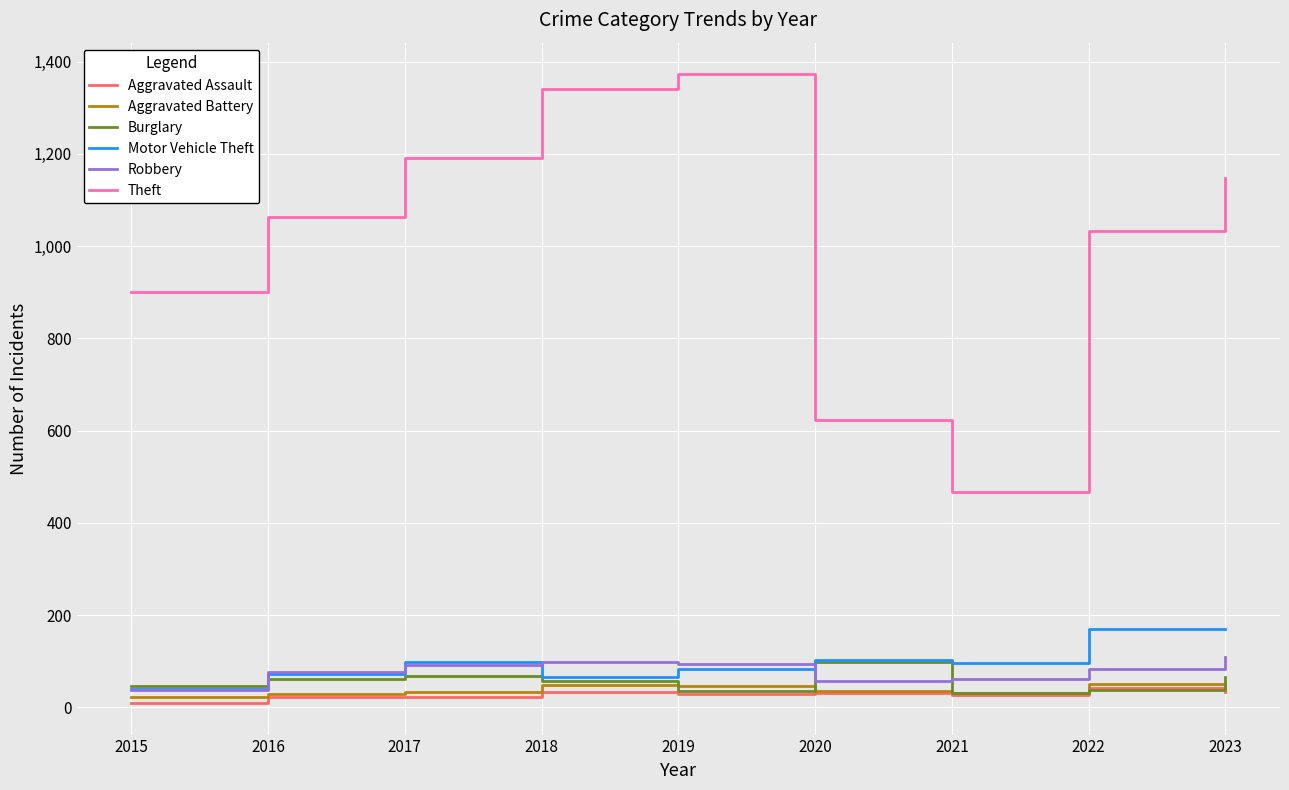

Which series has the largest total across all categories?

Theft